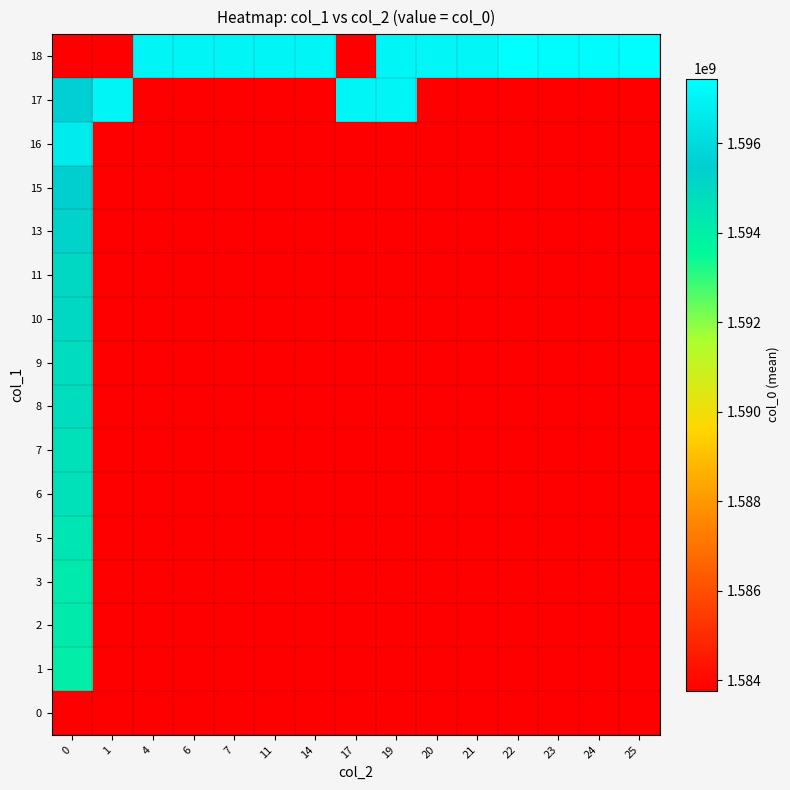

Reading left to right, extract all data points from this chart.

0: 0=1583773874.0	1=1583773874.0	4=1583773874.0	6=1583773874.0	7=1583773874.0	11=1583773874.0	14=1583773874.0	17=1583773874.0	19=1583773874.0	20=1583773874.0	21=1583773874.0	22=1583773874.0	23=1583773874.0	24=1583773874.0	25=1583773874.0
1: 0=1594044339.0	1=1583773874.0	4=1583773874.0	6=1583773874.0	7=1583773874.0	11=1583773874.0	14=1583773874.0	17=1583773874.0	19=1583773874.0	20=1583773874.0	21=1583773874.0	22=1583773874.0	23=1583773874.0	24=1583773874.0	25=1583773874.0
2: 0=1594213535.0	1=1583773874.0	4=1583773874.0	6=1583773874.0	7=1583773874.0	11=1583773874.0	14=1583773874.0	17=1583773874.0	19=1583773874.0	20=1583773874.0	21=1583773874.0	22=1583773874.0	23=1583773874.0	24=1583773874.0	25=1583773874.0
3: 0=1594227948.0	1=1583773874.0	4=1583773874.0	6=1583773874.0	7=1583773874.0	11=1583773874.0	14=1583773874.0	17=1583773874.0	19=1583773874.0	20=1583773874.0	21=1583773874.0	22=1583773874.0	23=1583773874.0	24=1583773874.0	25=1583773874.0
5: 0=1594386340.0	1=1583773874.0	4=1583773874.0	6=1583773874.0	7=1583773874.0	11=1583773874.0	14=1583773874.0	17=1583773874.0	19=1583773874.0	20=1583773874.0	21=1583773874.0	22=1583773874.0	23=1583773874.0	24=1583773874.0	25=1583773874.0
6: 0=1594649184.0	1=1583773874.0	4=1583773874.0	6=1583773874.0	7=1583773874.0	11=1583773874.0	14=1583773874.0	17=1583773874.0	19=1583773874.0	20=1583773874.0	21=1583773874.0	22=1583773874.0	23=1583773874.0	24=1583773874.0	25=1583773874.0
7: 0=1594652824.0	1=1583773874.0	4=1583773874.0	6=1583773874.0	7=1583773874.0	11=1583773874.0	14=1583773874.0	17=1583773874.0	19=1583773874.0	20=1583773874.0	21=1583773874.0	22=1583773874.0	23=1583773874.0	24=1583773874.0	25=1583773874.0
8: 0=1594814744.0	1=1583773874.0	4=1583773874.0	6=1583773874.0	7=1583773874.0	11=1583773874.0	14=1583773874.0	17=1583773874.0	19=1583773874.0	20=1583773874.0	21=1583773874.0	22=1583773874.0	23=1583773874.0	24=1583773874.0	25=1583773874.0
9: 0=1594821940.0	1=1583773874.0	4=1583773874.0	6=1583773874.0	7=1583773874.0	11=1583773874.0	14=1583773874.0	17=1583773874.0	19=1583773874.0	20=1583773874.0	21=1583773874.0	22=1583773874.0	23=1583773874.0	24=1583773874.0	25=1583773874.0
10: 0=1594994781.0	1=1583773874.0	4=1583773874.0	6=1583773874.0	7=1583773874.0	11=1583773874.0	14=1583773874.0	17=1583773874.0	19=1583773874.0	20=1583773874.0	21=1583773874.0	22=1583773874.0	23=1583773874.0	24=1583773874.0	25=1583773874.0
11: 0=1594994761.5	1=1583773874.0	4=1583773874.0	6=1583773874.0	7=1583773874.0	11=1583773874.0	14=1583773874.0	17=1583773874.0	19=1583773874.0	20=1583773874.0	21=1583773874.0	22=1583773874.0	23=1583773874.0	24=1583773874.0	25=1583773874.0
13: 0=1595250340.0	1=1583773874.0	4=1583773874.0	6=1583773874.0	7=1583773874.0	11=1583773874.0	14=1583773874.0	17=1583773874.0	19=1583773874.0	20=1583773874.0	21=1583773874.0	22=1583773874.0	23=1583773874.0	24=1583773874.0	25=1583773874.0
15: 0=1595437540.0	1=1583773874.0	4=1583773874.0	6=1583773874.0	7=1583773874.0	11=1583773874.0	14=1583773874.0	17=1583773874.0	19=1583773874.0	20=1583773874.0	21=1583773874.0	22=1583773874.0	23=1583773874.0	24=1583773874.0	25=1583773874.0
16: 0=1596665178.0	1=1583773874.0	4=1583773874.0	6=1583773874.0	7=1583773874.0	11=1583773874.0	14=1583773874.0	17=1583773874.0	19=1583773874.0	20=1583773874.0	21=1583773874.0	22=1583773874.0	23=1583773874.0	24=1583773874.0	25=1583773874.0
17: 0=1595595949.0	1=1597068361.0	4=1583773874.0	6=1583773874.0	7=1583773874.0	11=1583773874.0	14=1583773874.0	17=1597089942.0	19=1597093555.0	20=1583773874.0	21=1583773874.0	22=1583773874.0	23=1583773874.0	24=1583773874.0	25=1583773874.0
18: 0=1583773874.0	1=1583773874.0	4=1597071949.0	6=1597075534.0	7=1597079133.0	11=1597082738.0	14=1597086332.0	17=1583773874.0	19=1597097165.0	20=1597100756.0	21=1597124151.0	22=1597446374.5	23=1597368373.0	24=1597356359.2	25=1597404964.0